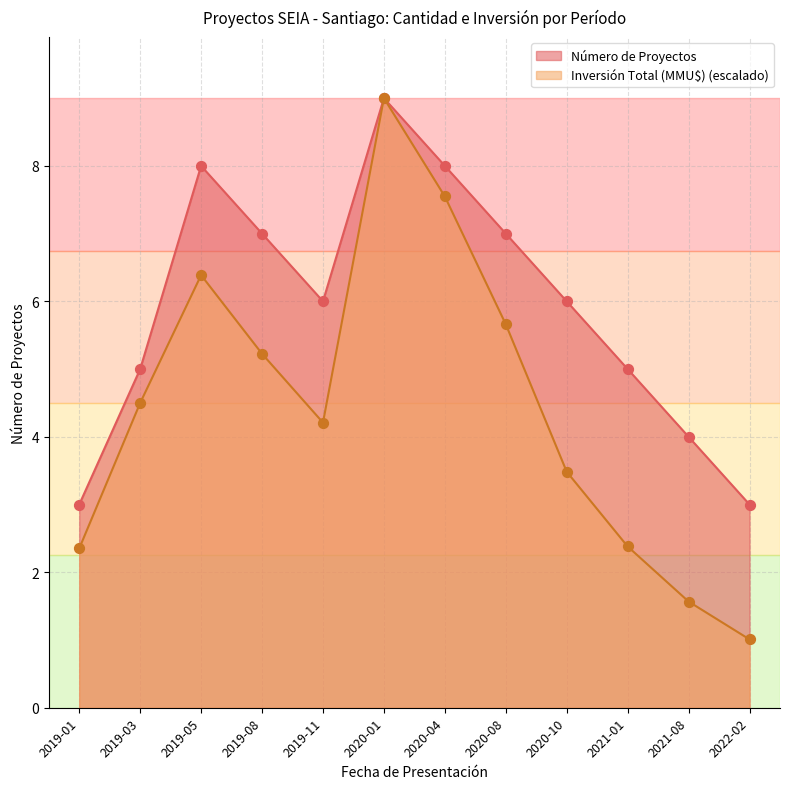

Which series has the largest total across all categories?

Número de Proyectos